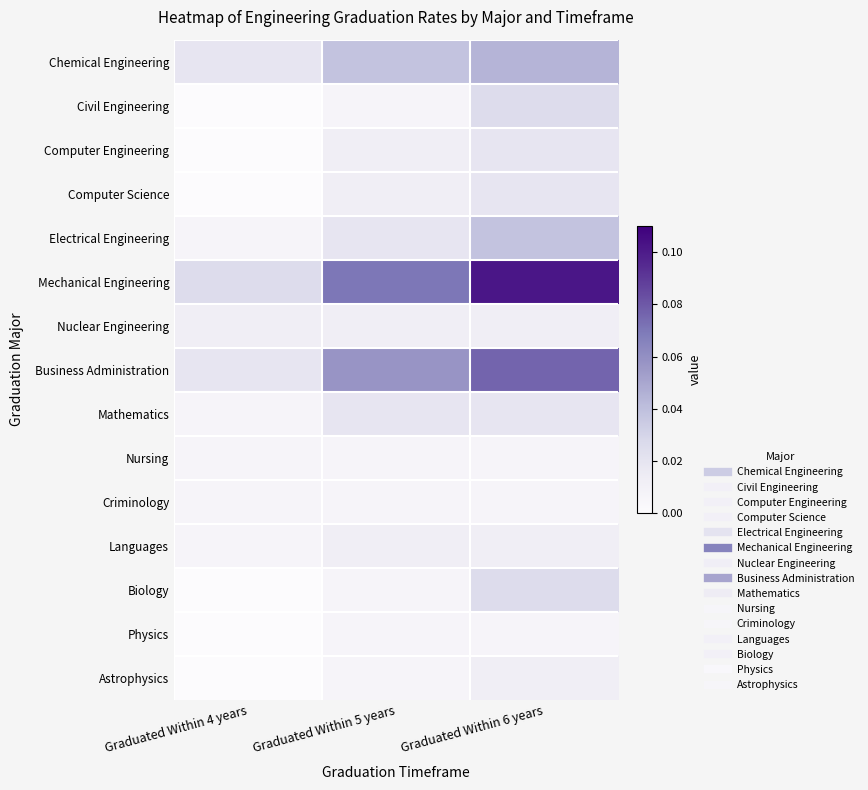

What is the total value across all series at Graduated Within 6 years?

0.4